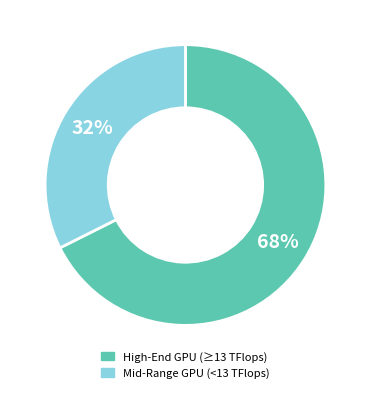

To the nearest percent, what is the average slice percentage?

50%